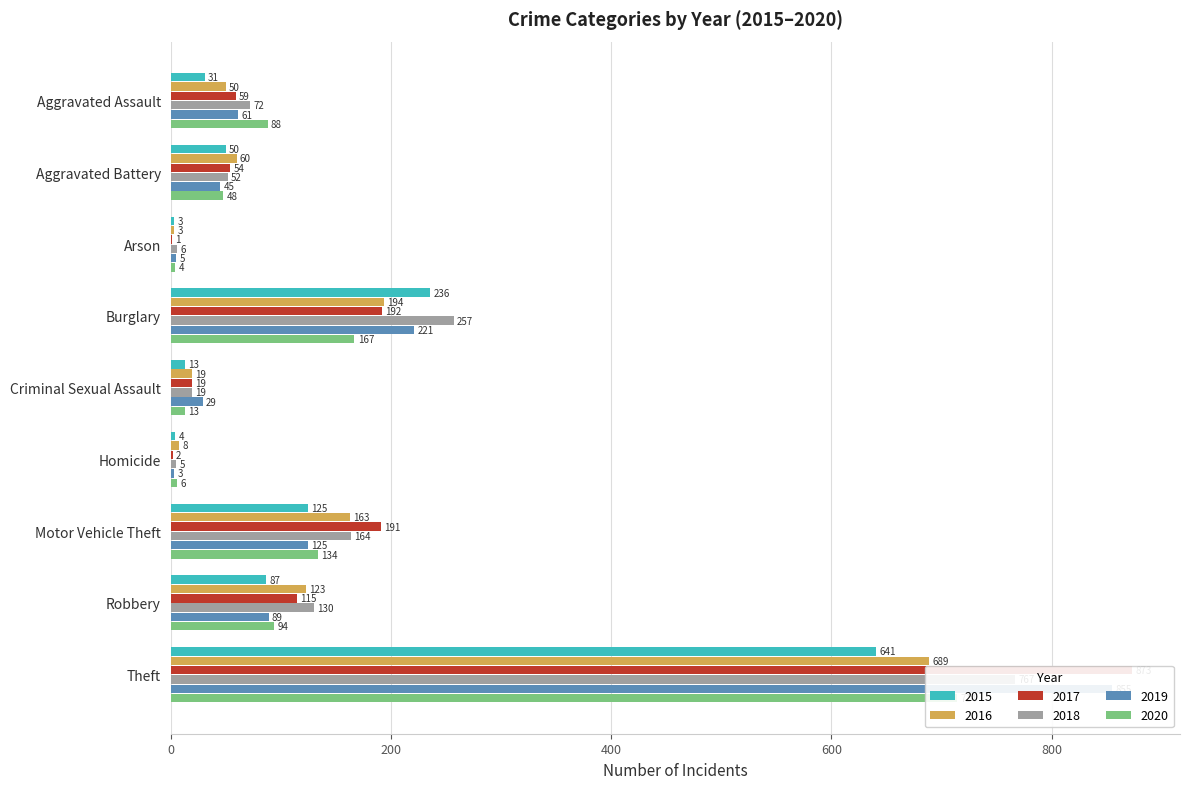

Count the number of data series in this chart.

6